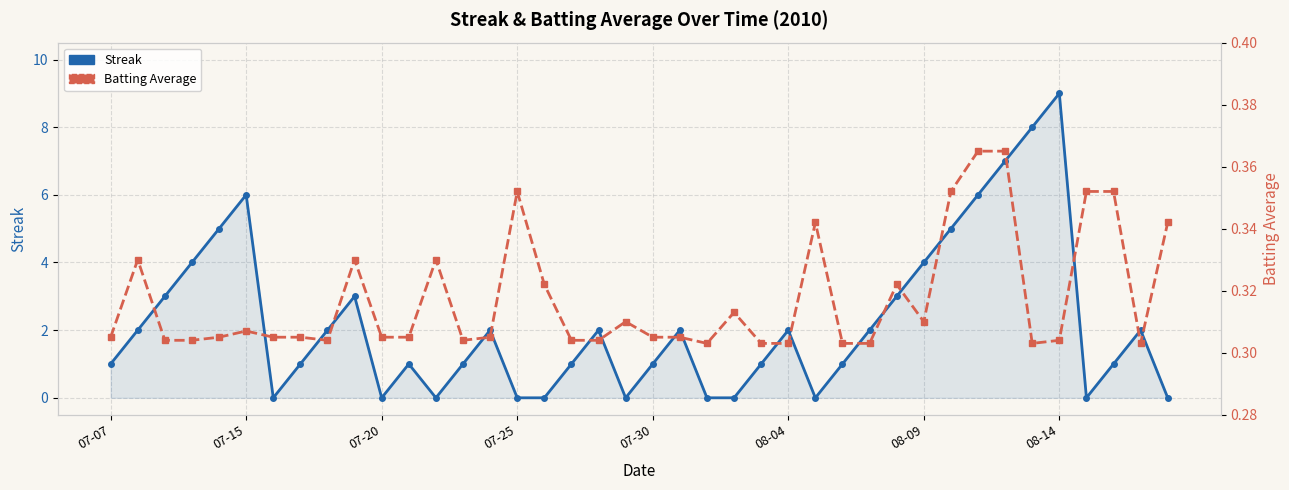

What position from the right is 18?

22